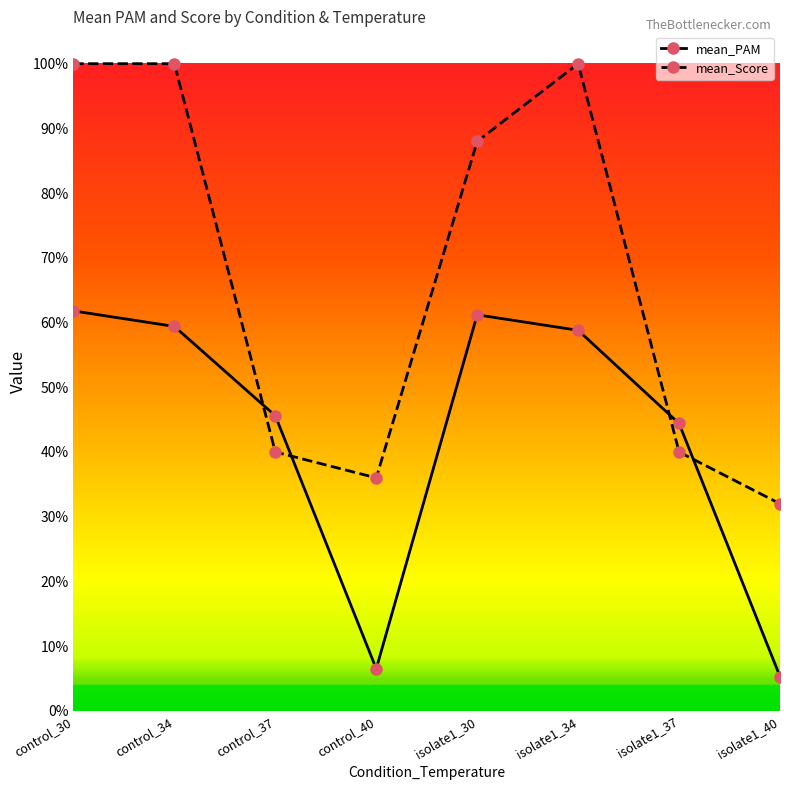

Which series has the largest range (max minus min)?

mean_Score